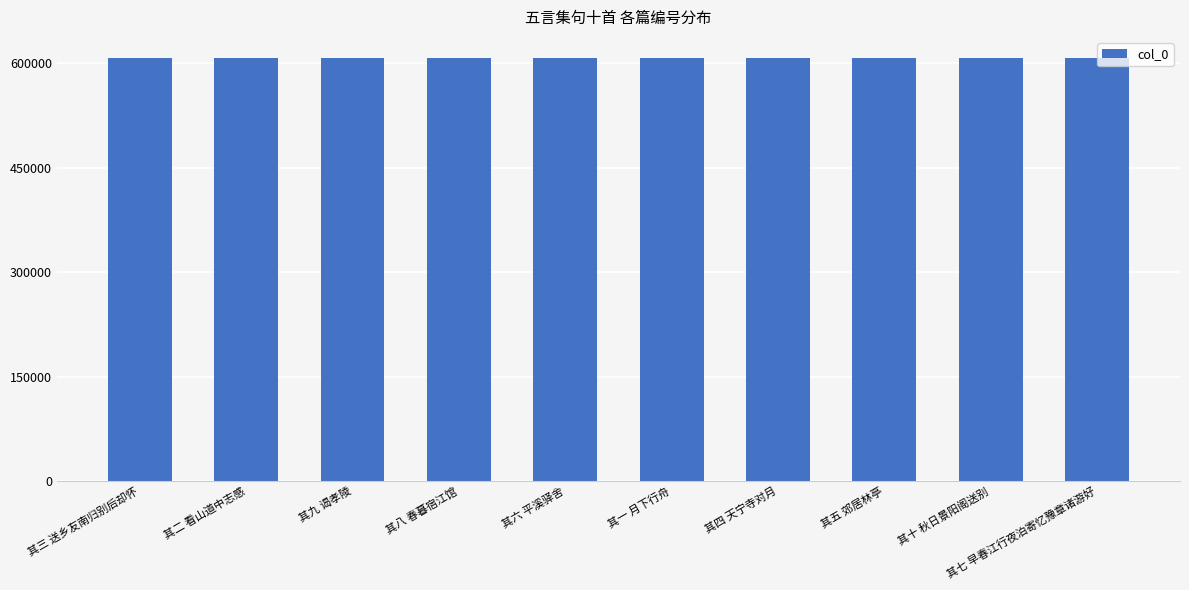

What is the ratio of the value at 其九 谒孝陵 to the value at 其五 郊居林亭?

1.0